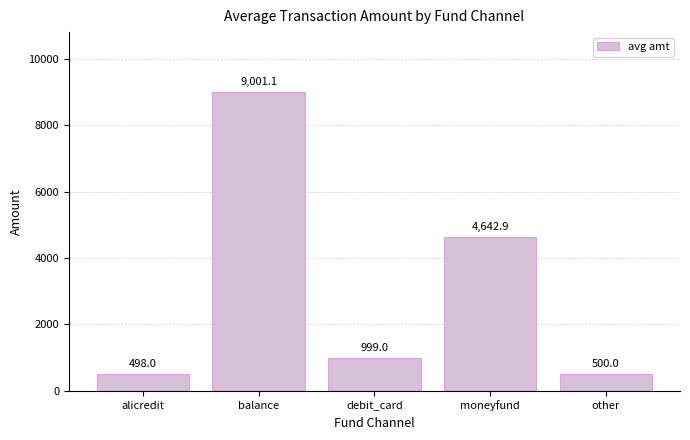

What is the difference between the second highest and second lowest values?

4142.9